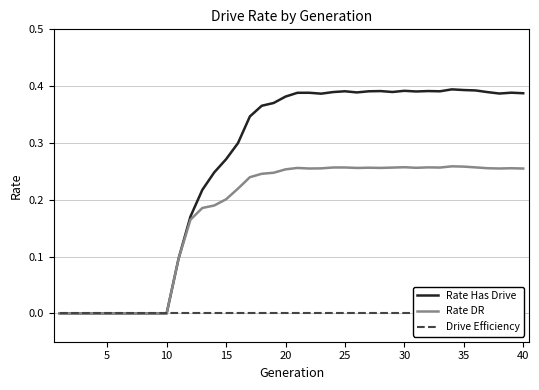

How many series are shown in this chart?

3